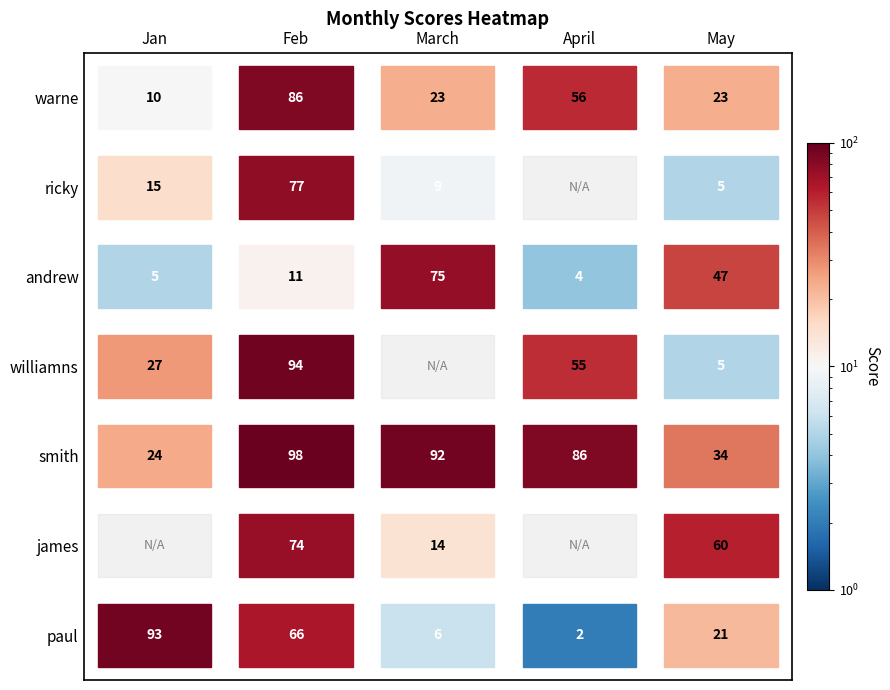

How many positive values does the ricky series have?

4